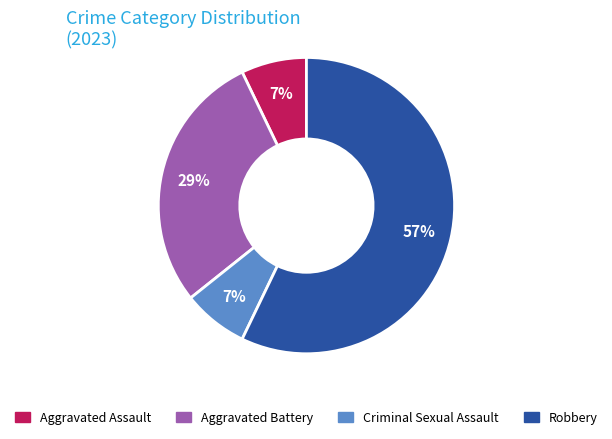

To the nearest percent, what percentage of the pie is Robbery?

57%